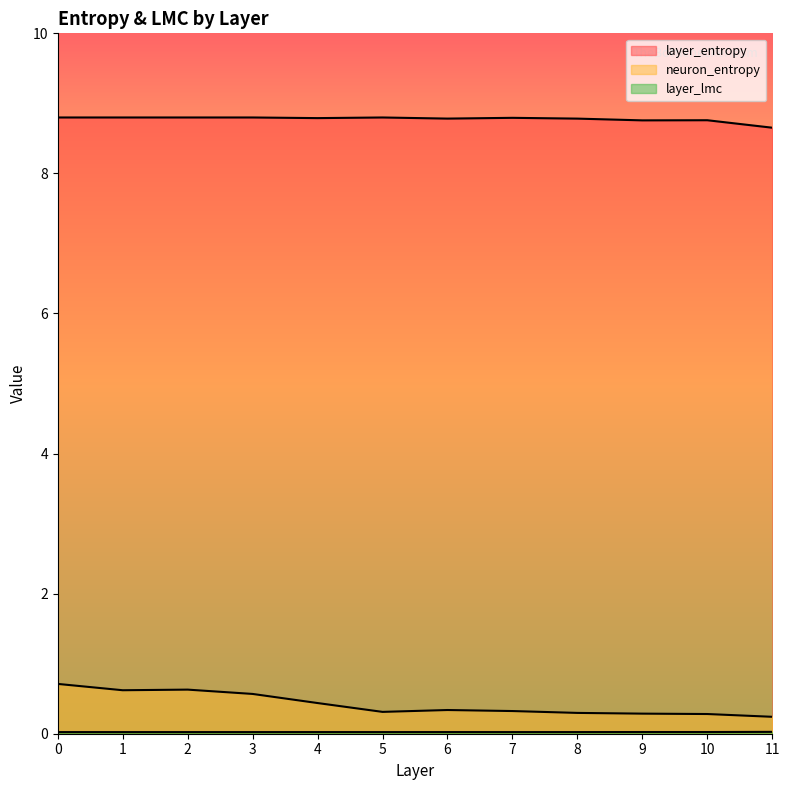

What is the maximum value shown in the chart?

8.8